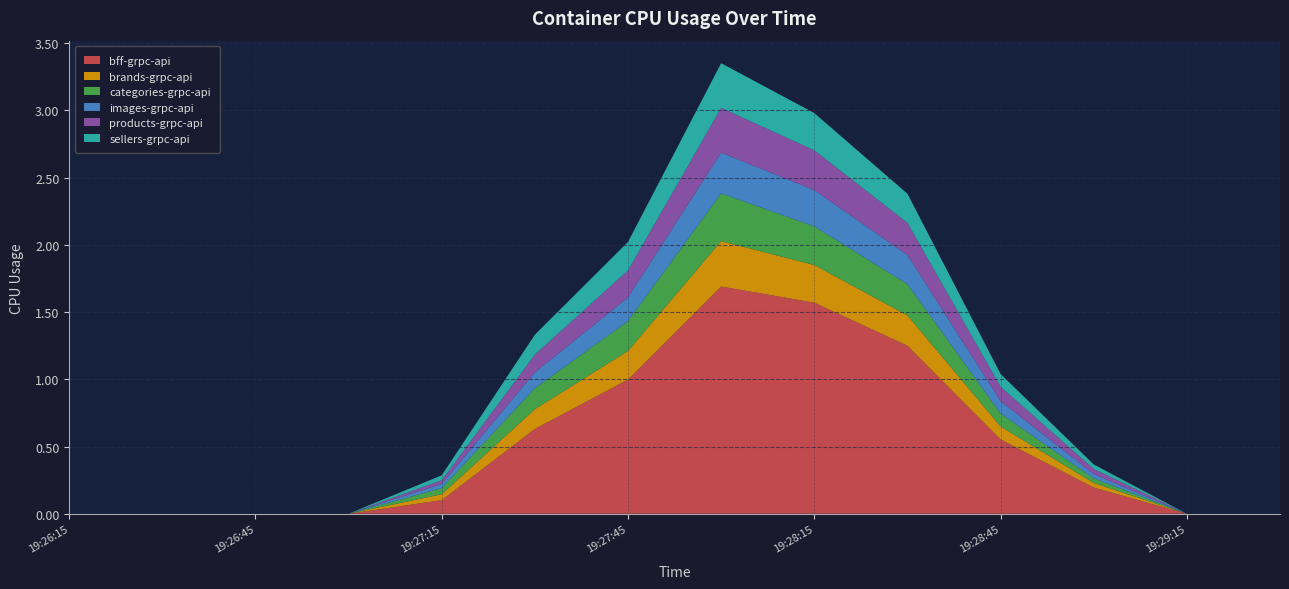

Reading left to right, transcribe all the data shown in this chart.

bff-grpc-api: 0.0	0.0	0.0	0.0	0.1	0.6	1.0	1.7	1.6	1.2	0.6	0.2	0.0	0.0
brands-grpc-api: 0.0	0.0	0.0	0.0	0.0	0.1	0.2	0.3	0.3	0.2	0.1	0.0	0.0	0.0
categories-grpc-api: 0.0	0.0	0.0	0.0	0.0	0.2	0.2	0.4	0.3	0.2	0.1	0.0	0.0	0.0
images-grpc-api: 0.0	0.0	0.0	0.0	0.0	0.1	0.2	0.3	0.3	0.2	0.1	0.0	0.0	0.0
products-grpc-api: 0.0	0.0	0.0	0.0	0.0	0.1	0.2	0.3	0.3	0.2	0.1	0.0	0.0	0.0
sellers-grpc-api: 0.0	0.0	0.0	0.0	0.0	0.1	0.2	0.3	0.3	0.2	0.1	0.0	0.0	0.0